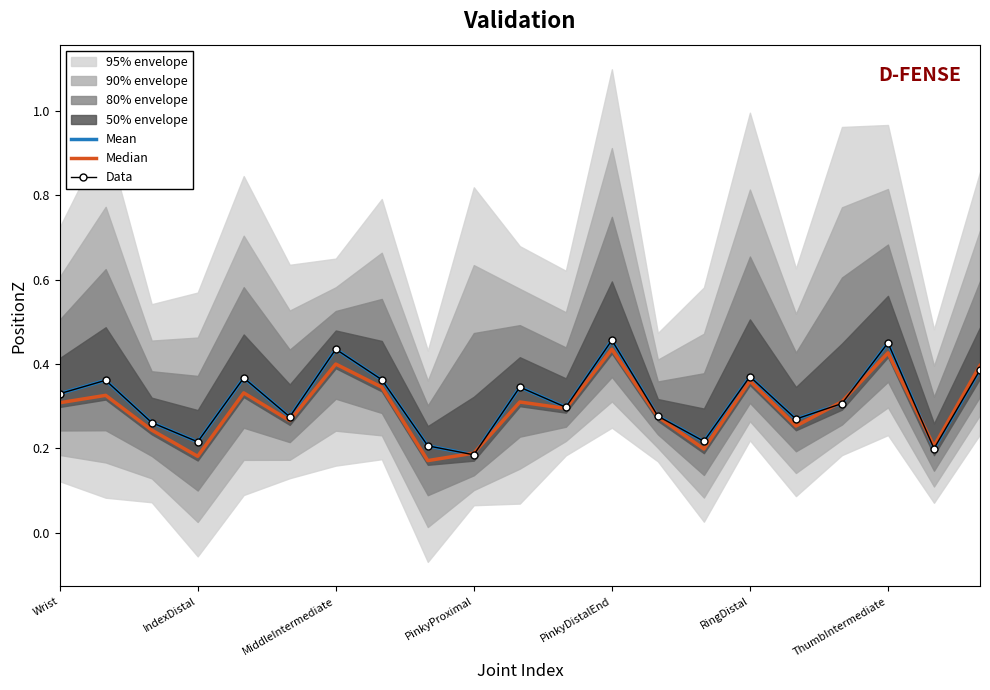

Where is Data nearest to the value 0?

PinkyProximal